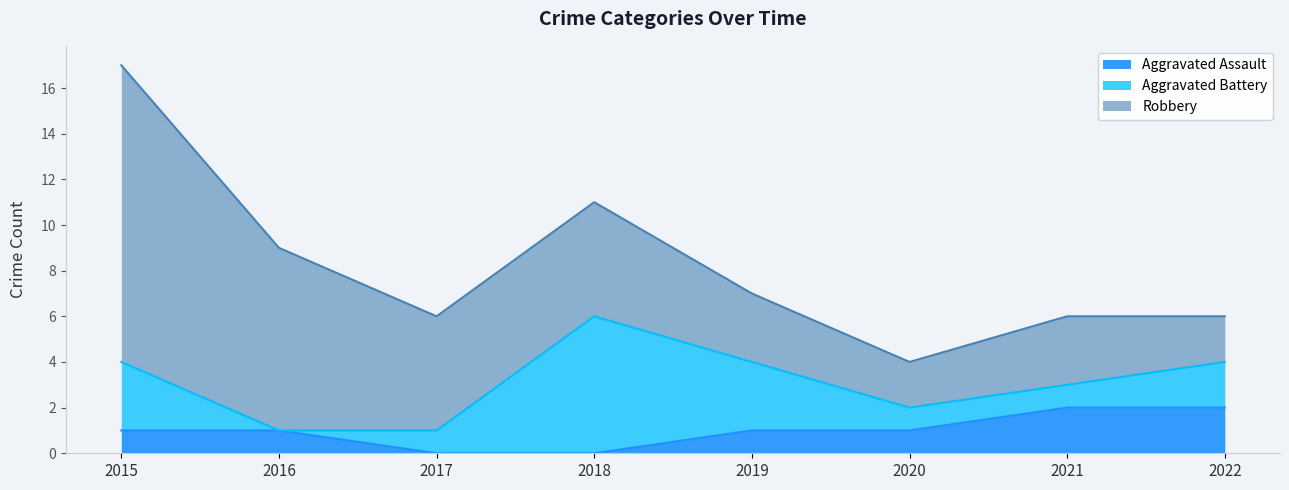

At which category does Robbery reach its first local peak?

2021